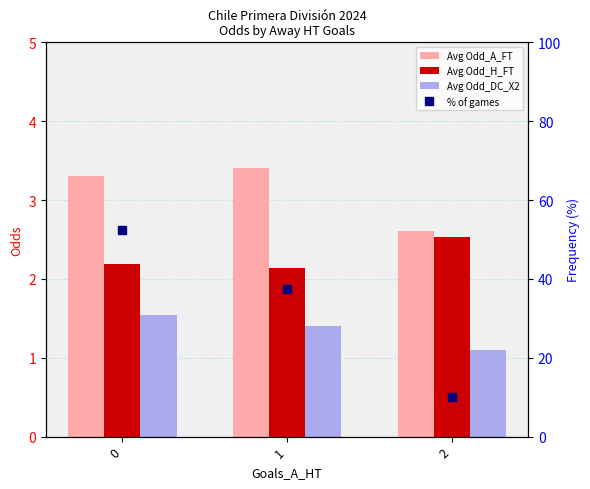

The value of Avg Odd_A_FT at 2 is 2.6. True or false?

True